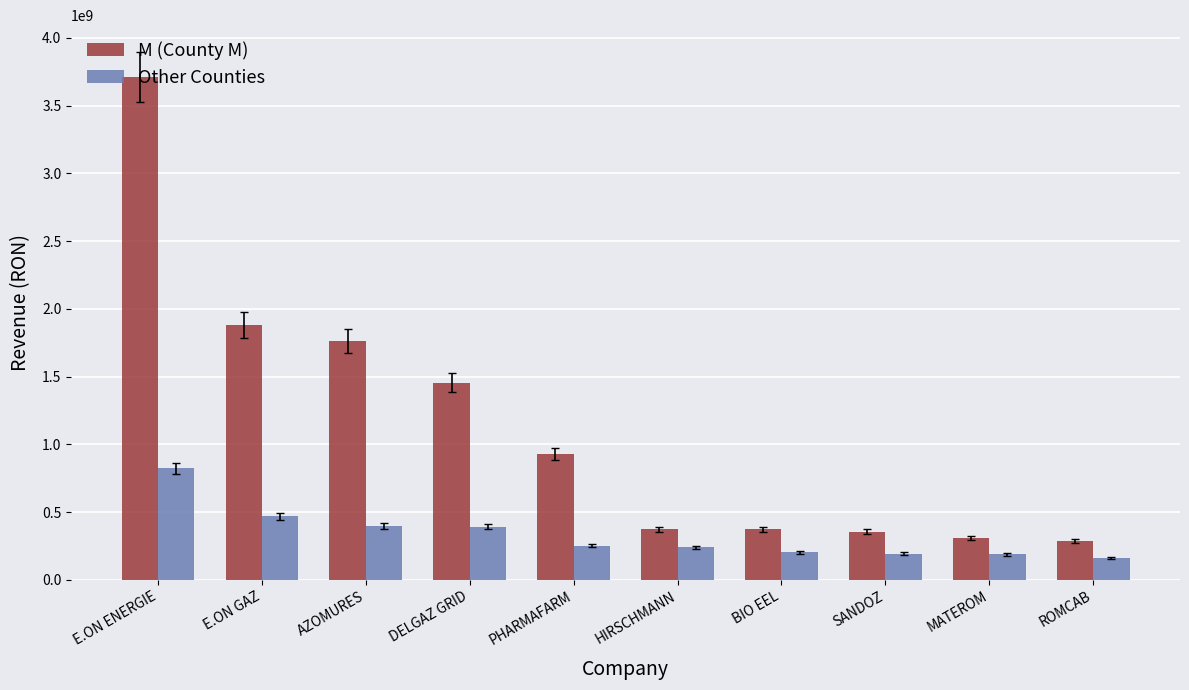

What is the label of the 3rd bar from the right?

SANDOZ